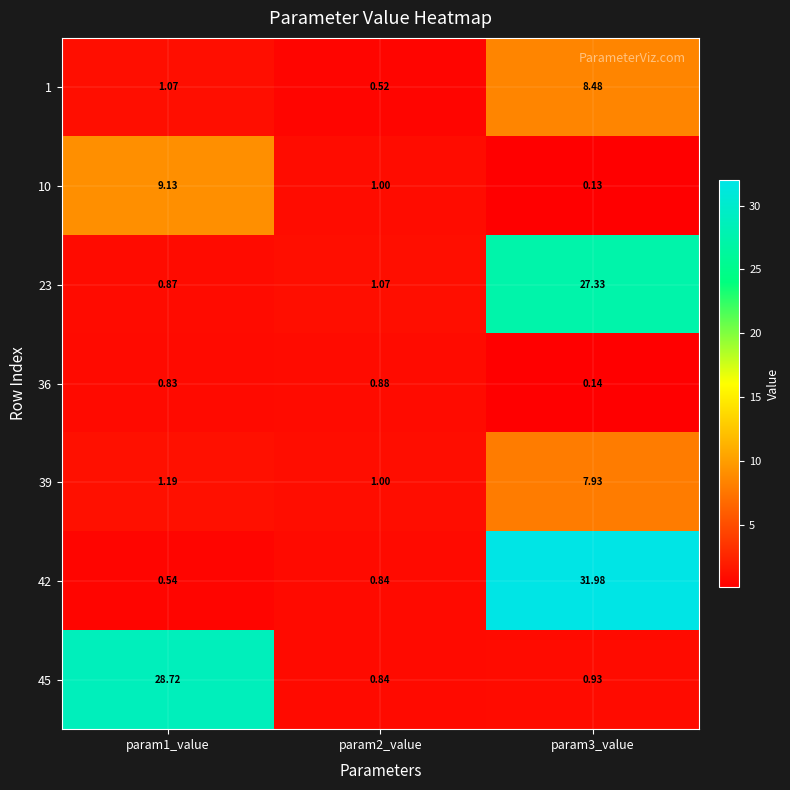

Is the value of 36 at param1_value greater than the value of 1 at param2_value?

Yes